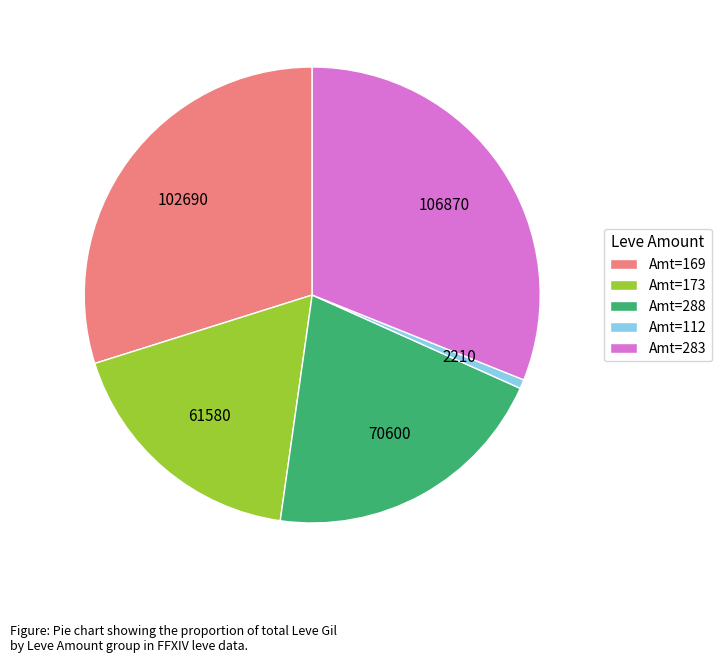

Do Amt=288 and Amt=112 together represent more than half of the pie?

No